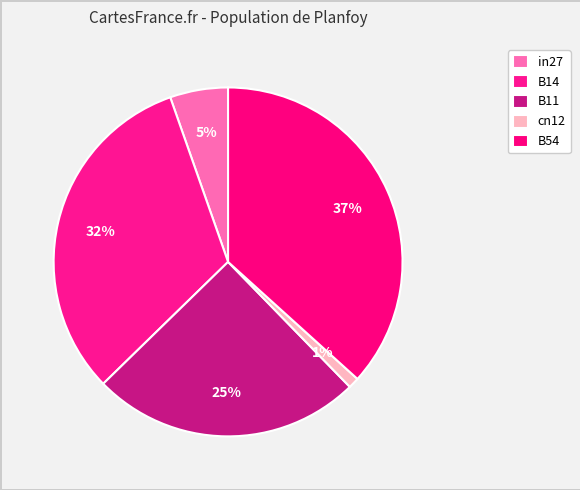

Count the number of slices in the pie.

5